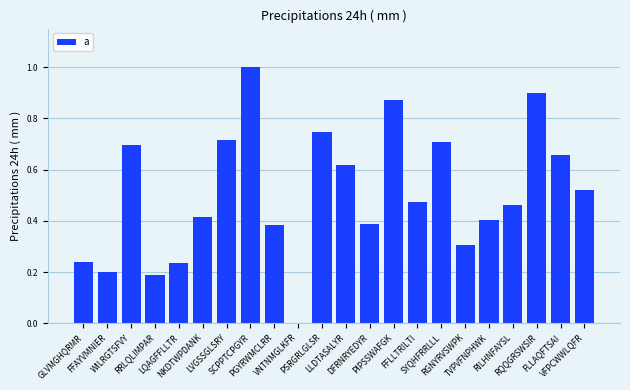

What is the sum of all values?

11.1